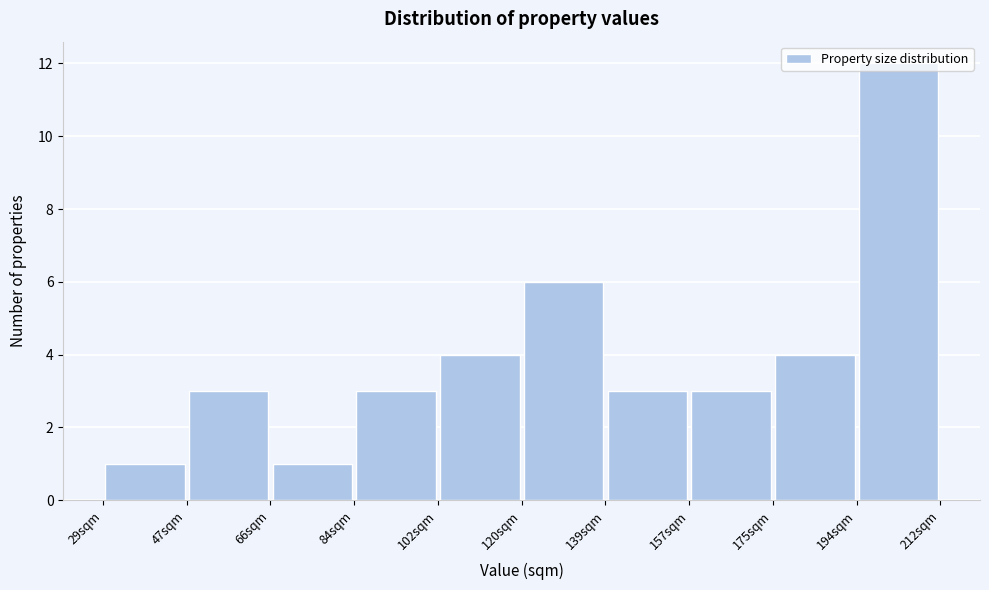

What is the height of the bar covering 102 to 120 on the x-axis? Neither the bar edges nor the heights are printed on the chart, so give them approximately, as read against the axes.

4